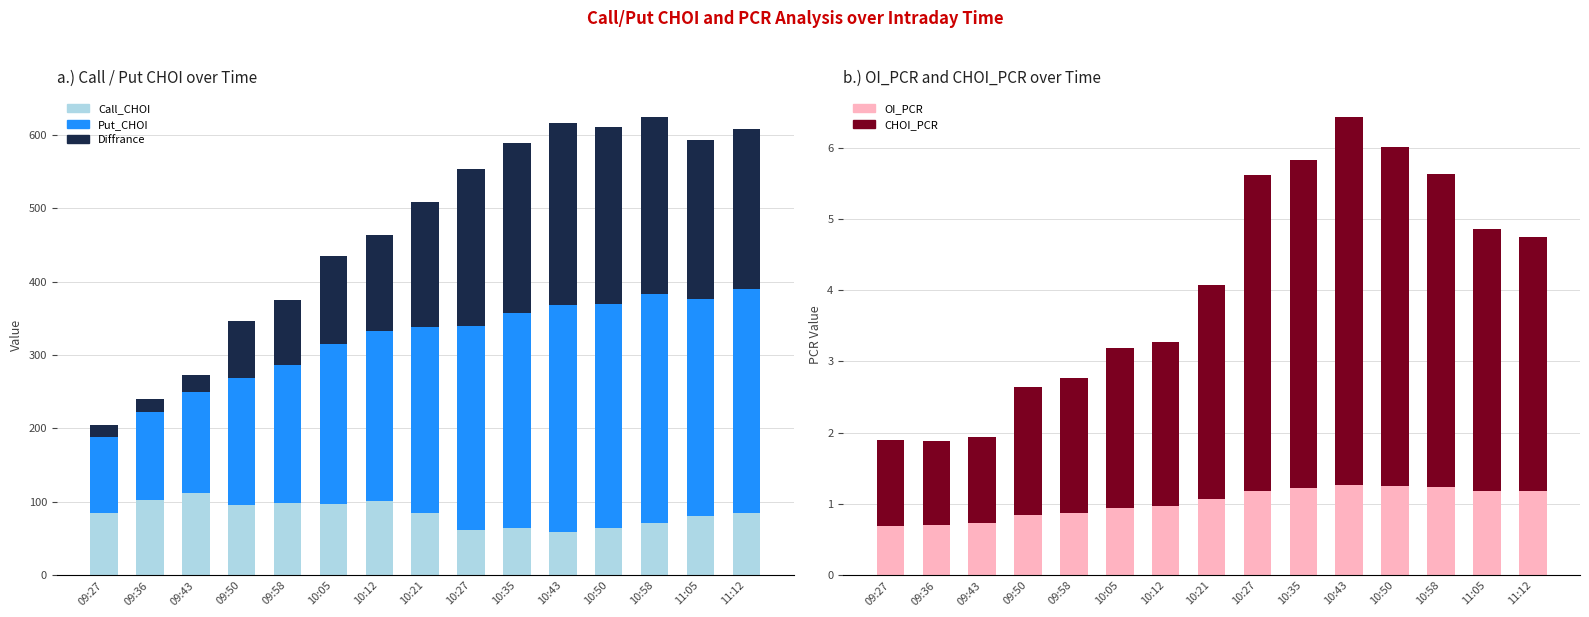

Which category has the lowest value across all series?

09:27